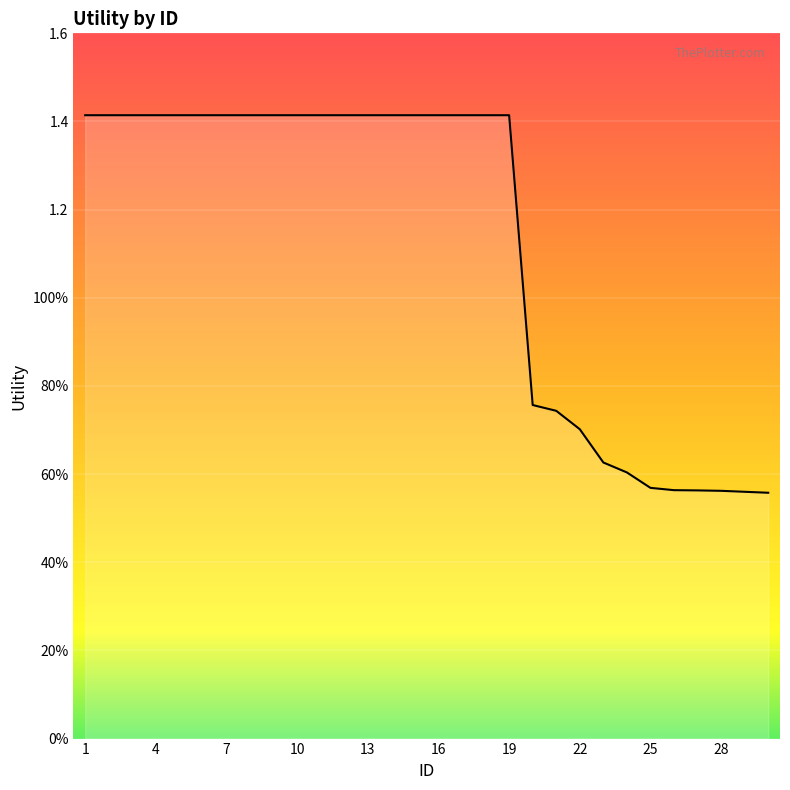

What is the minimum value shown in the chart?

0.6